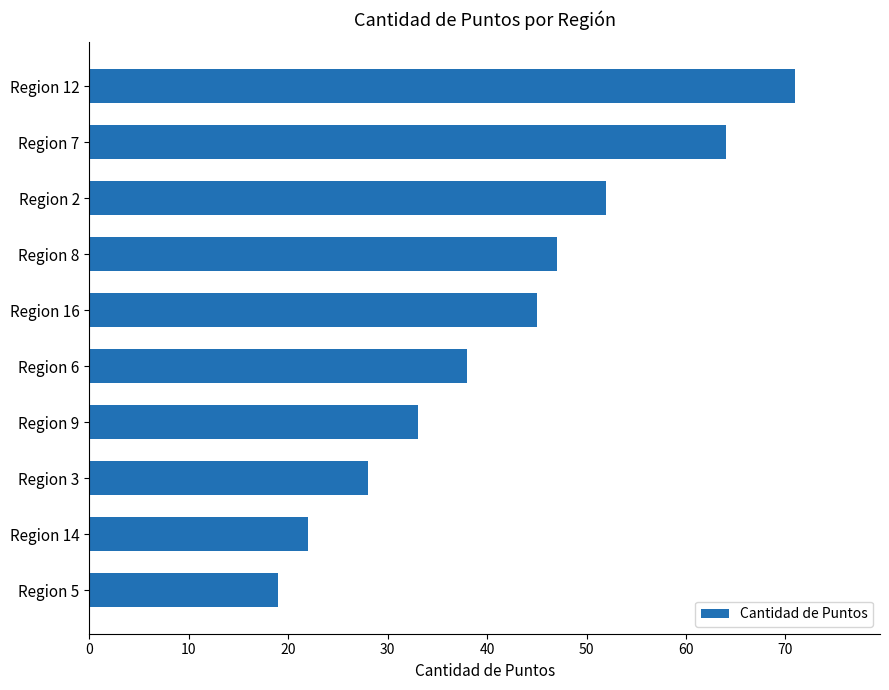

The value at Region 8 is 47. True or false?

True